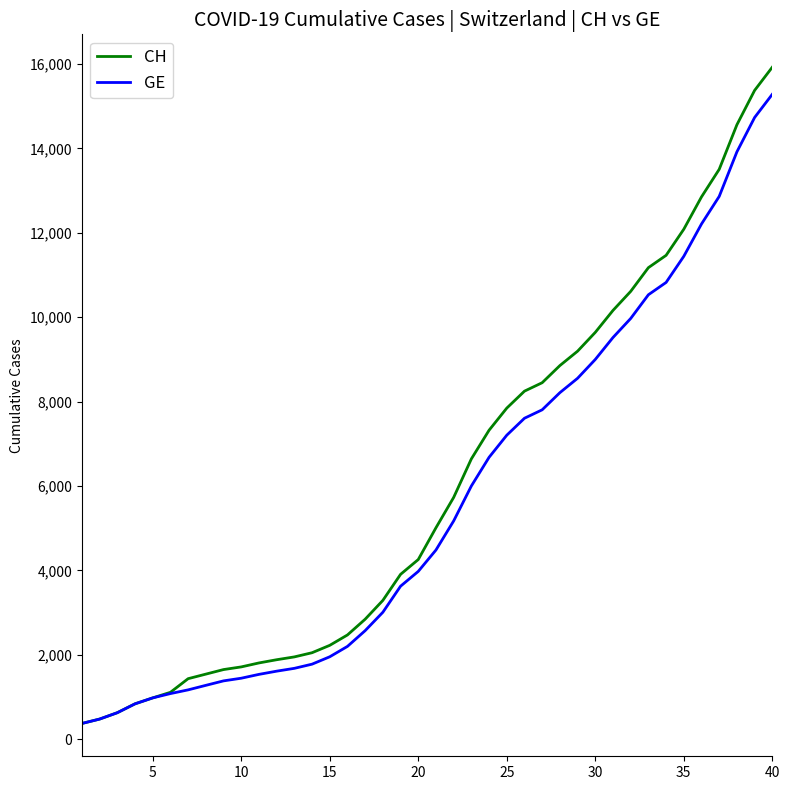

Which series has the widest spread of values?

CH